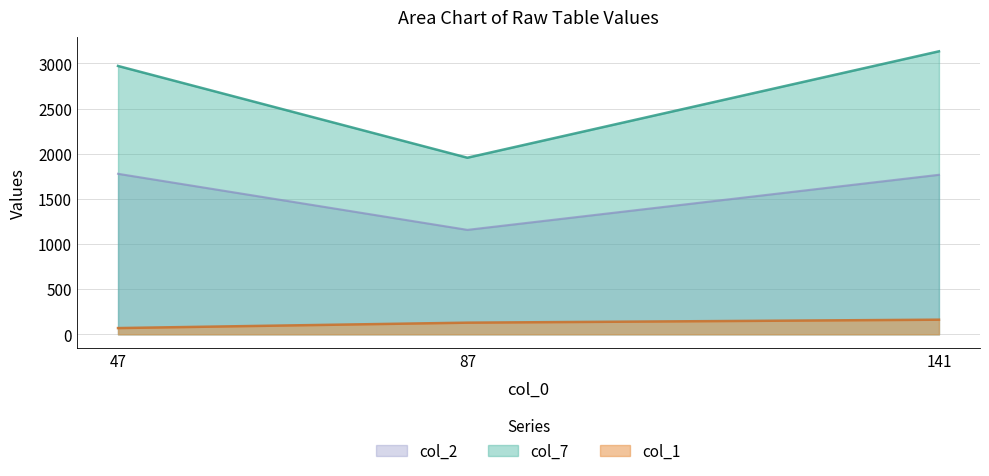

Which series has the largest total across all categories?

col_7